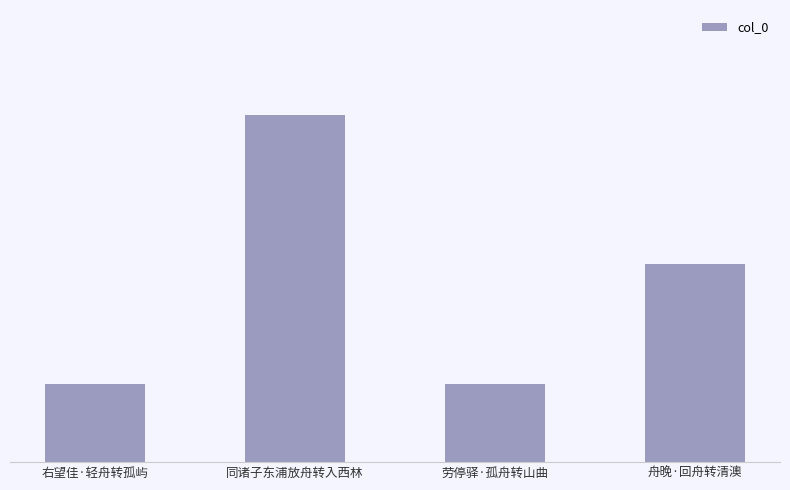

Reading left to right, list all the values displayed in this chart.

137841	613634	137567	350043